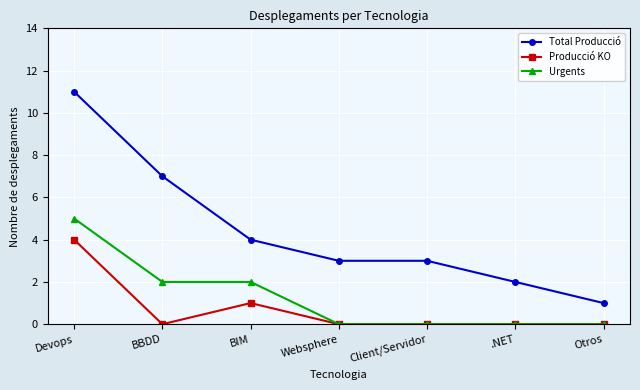

How many distinct data groups are displayed?

3